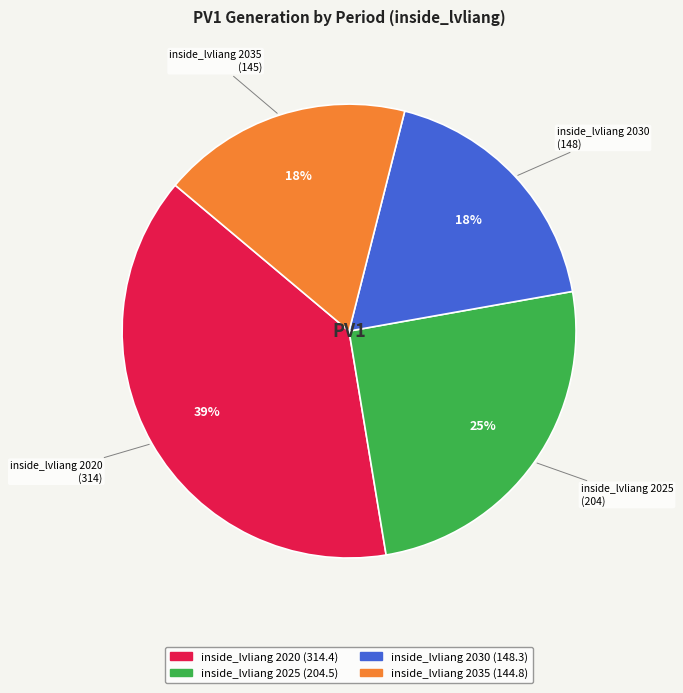

What percentage is the inside_lvliang 2020 slice, to the nearest percent?

39%